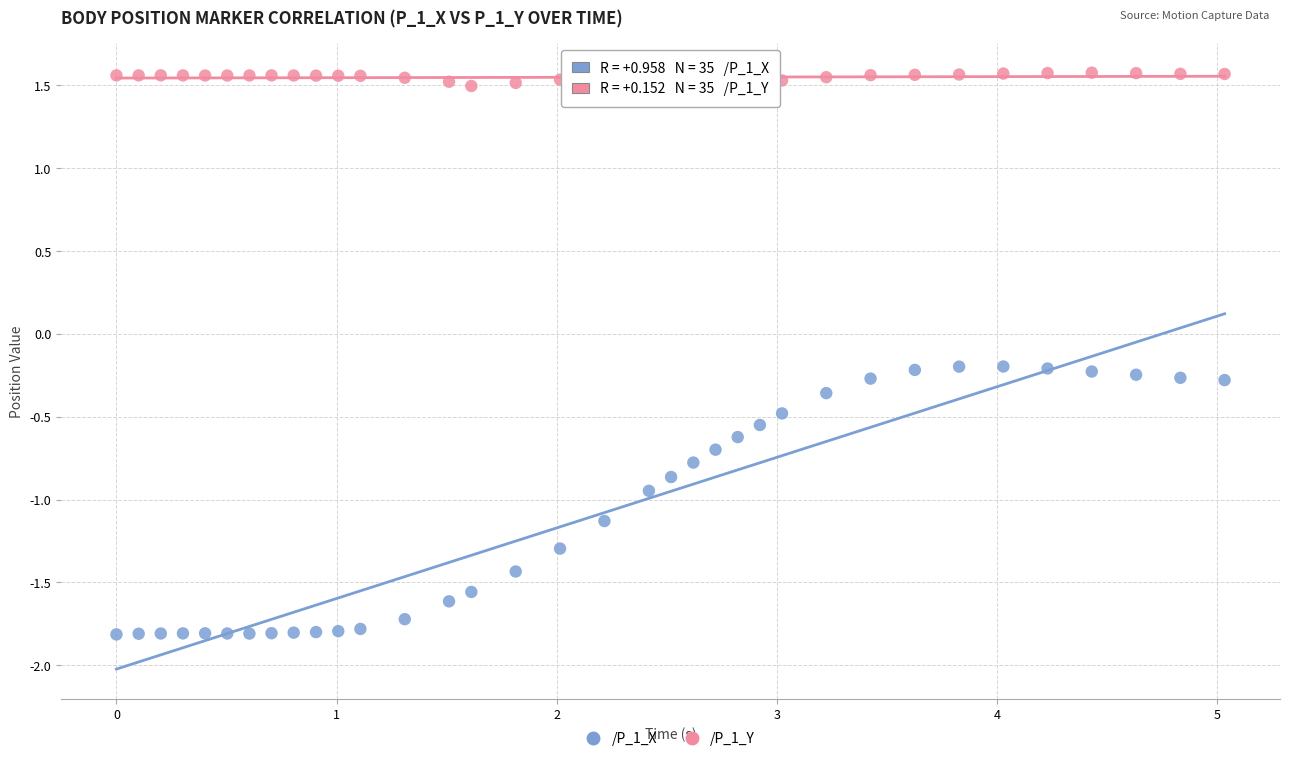

Across all data points, what is the range of Y values (max minus min)?

3.4